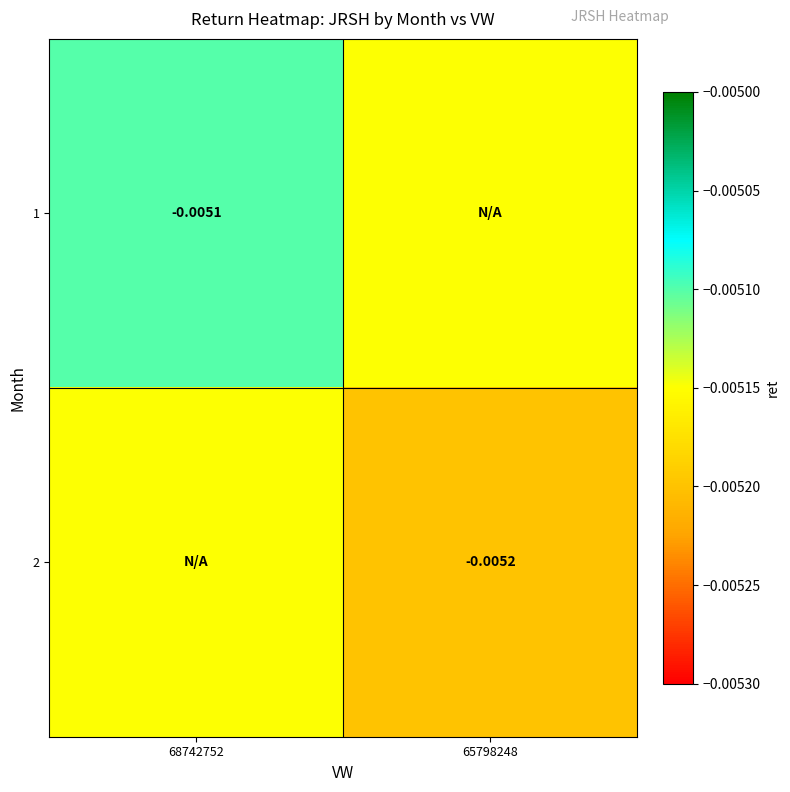

Which series has the largest range (max minus min)?

1